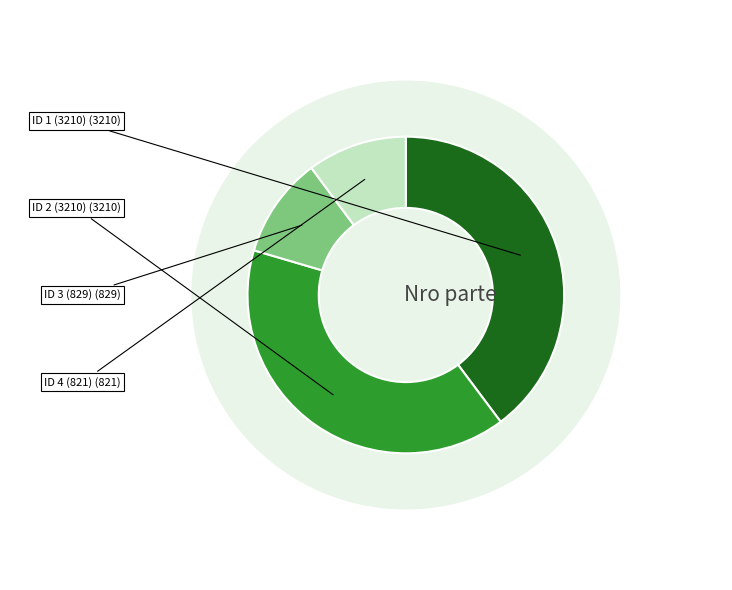

To the nearest percent, what is the combined percentage of ID 4 (821) and ID 2 (3210)?

50%